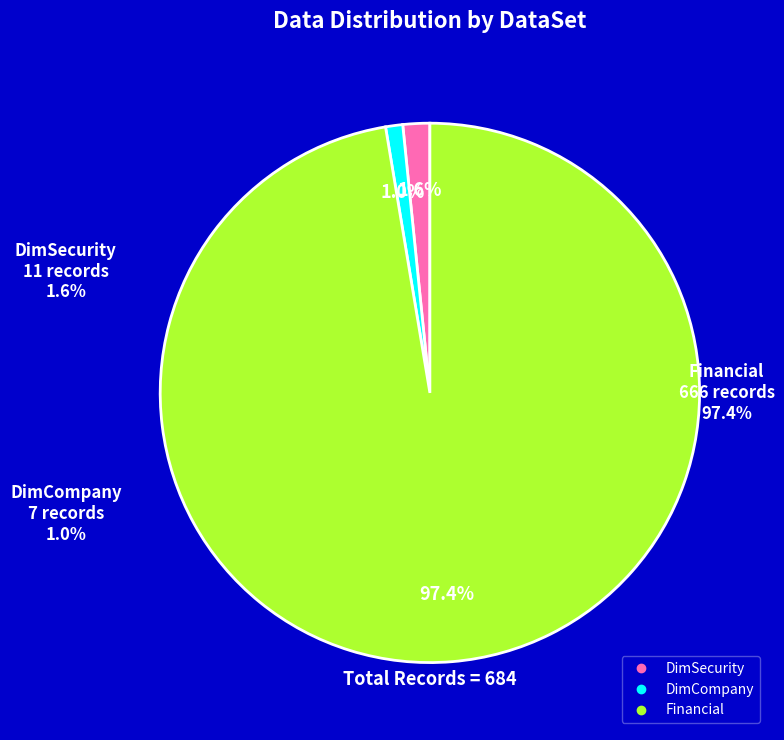

Is it true that Financial is 89% of the pie?

False